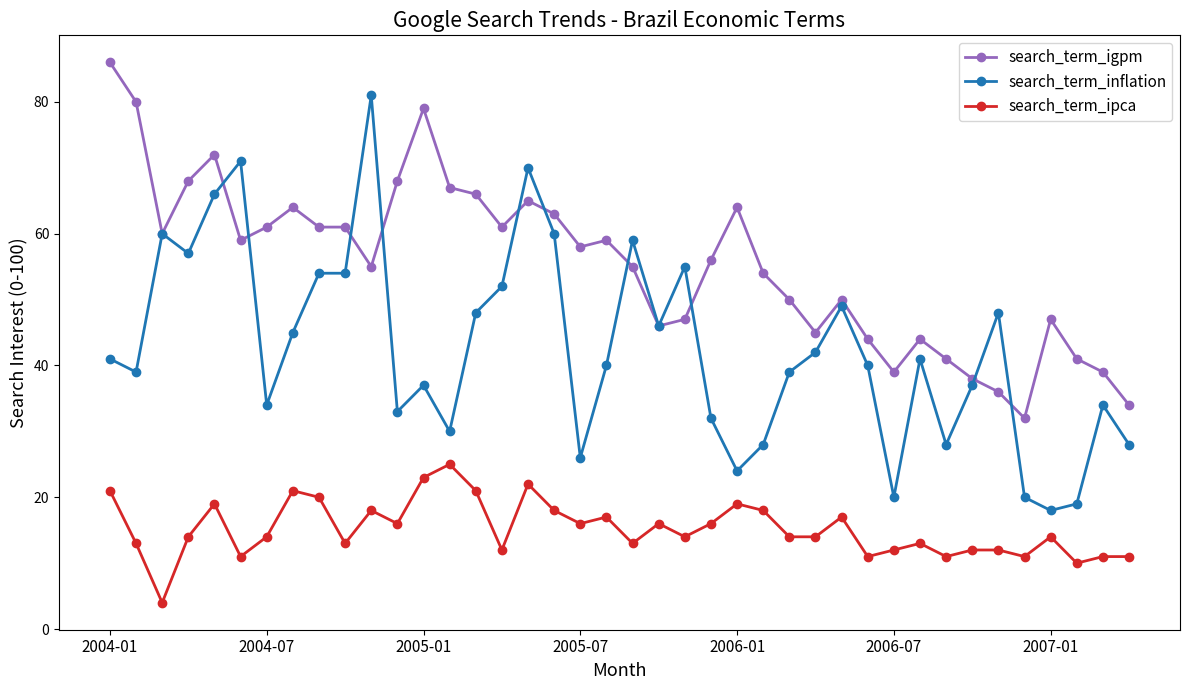

What are all the series names shown in the legend?

search_term_igpm, search_term_inflation, search_term_ipca